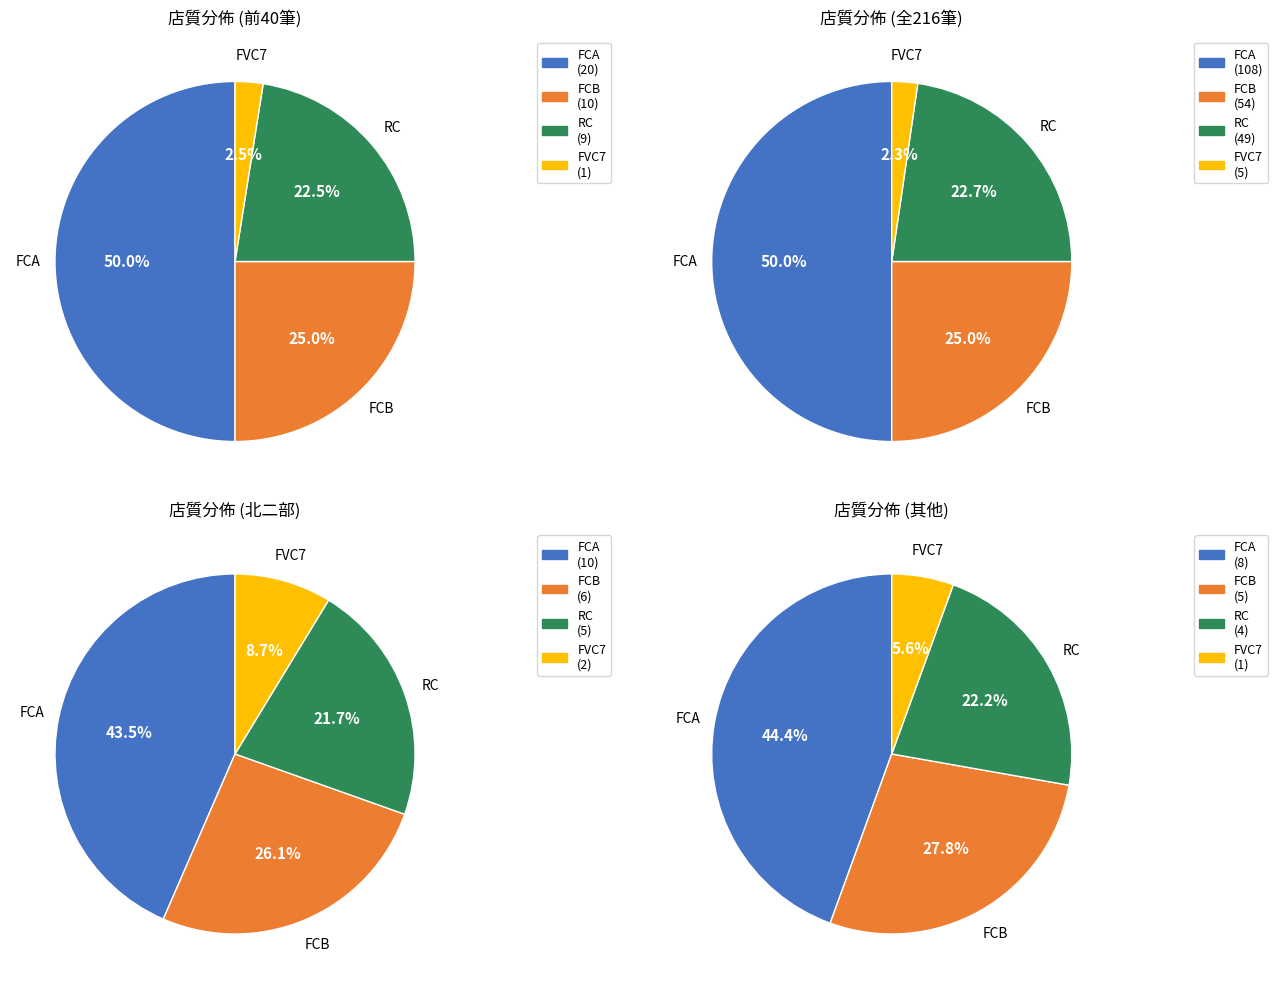

What is the largest slice in the pie chart?

FCA